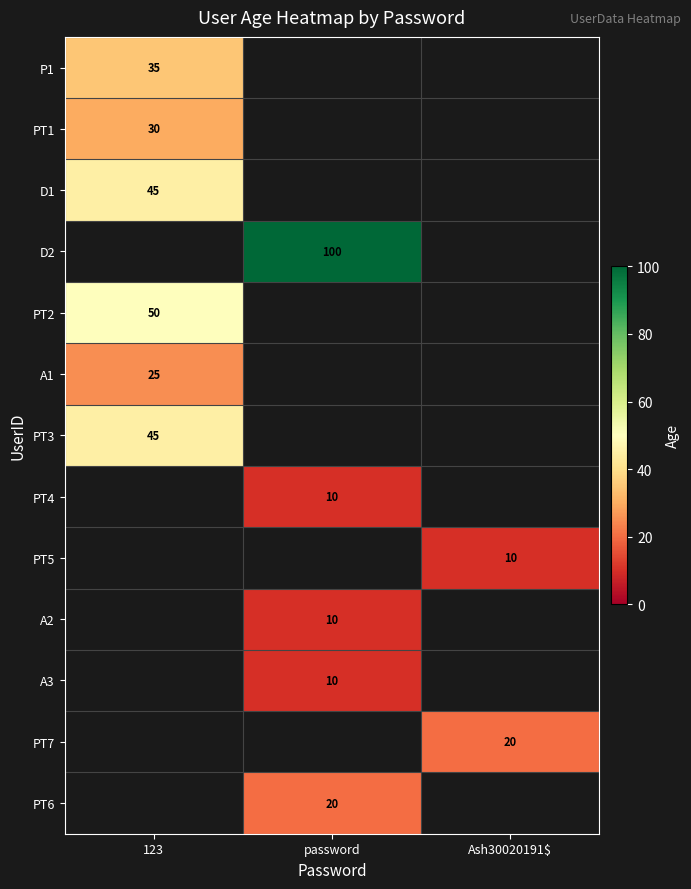

The D1 series shows 26 at 123. True or false?

False